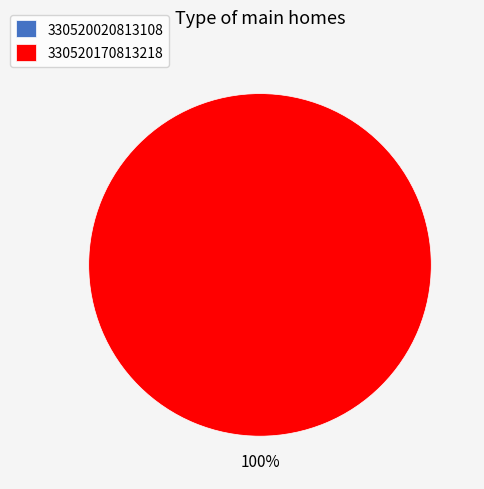

Which slice is the largest?

330520170813218